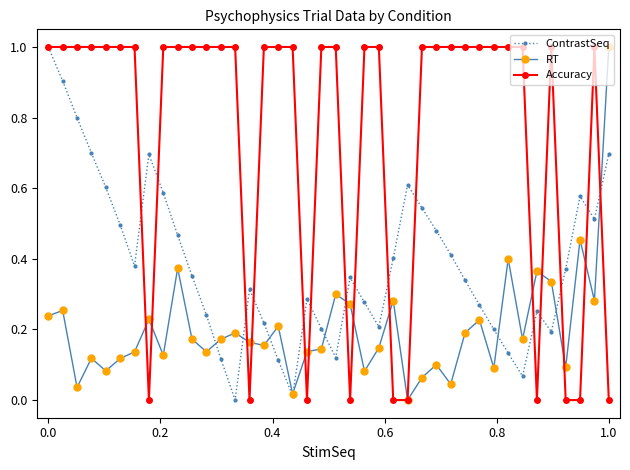

True or false: RT has more than 1 points higher than both neighbors.

True